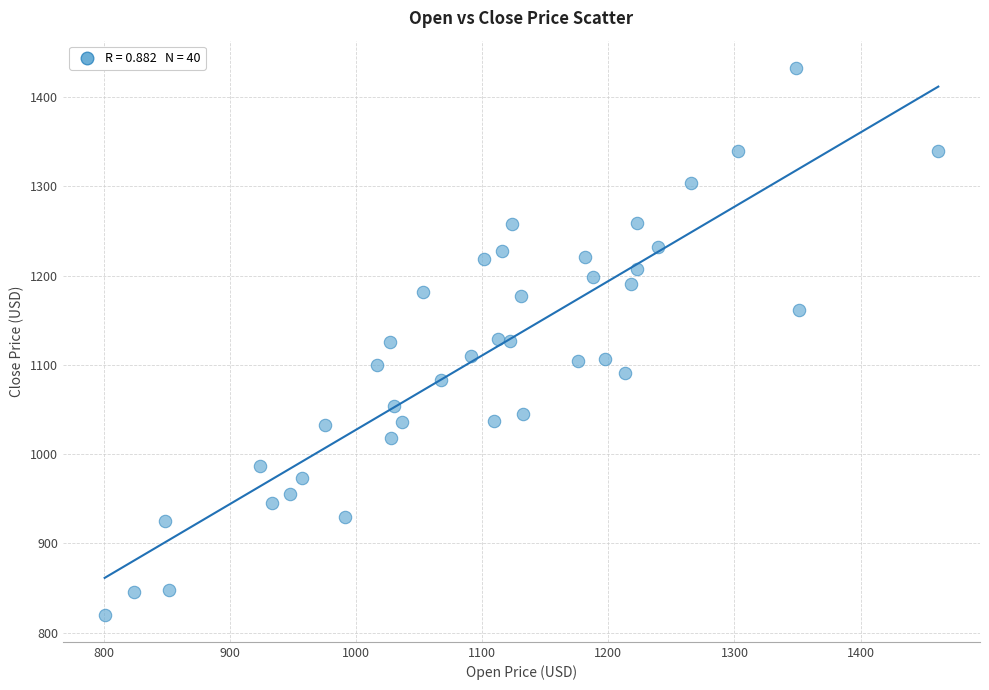

What is the range of Y values (max minus min)?

612.6